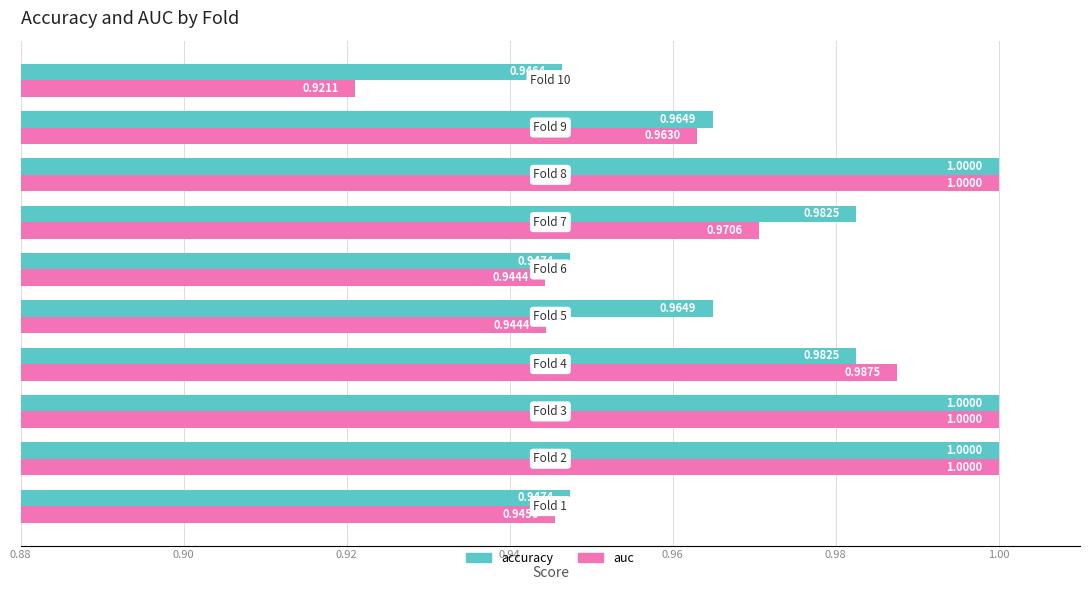

Rank the series by their average value, from highest to lowest.

accuracy, auc